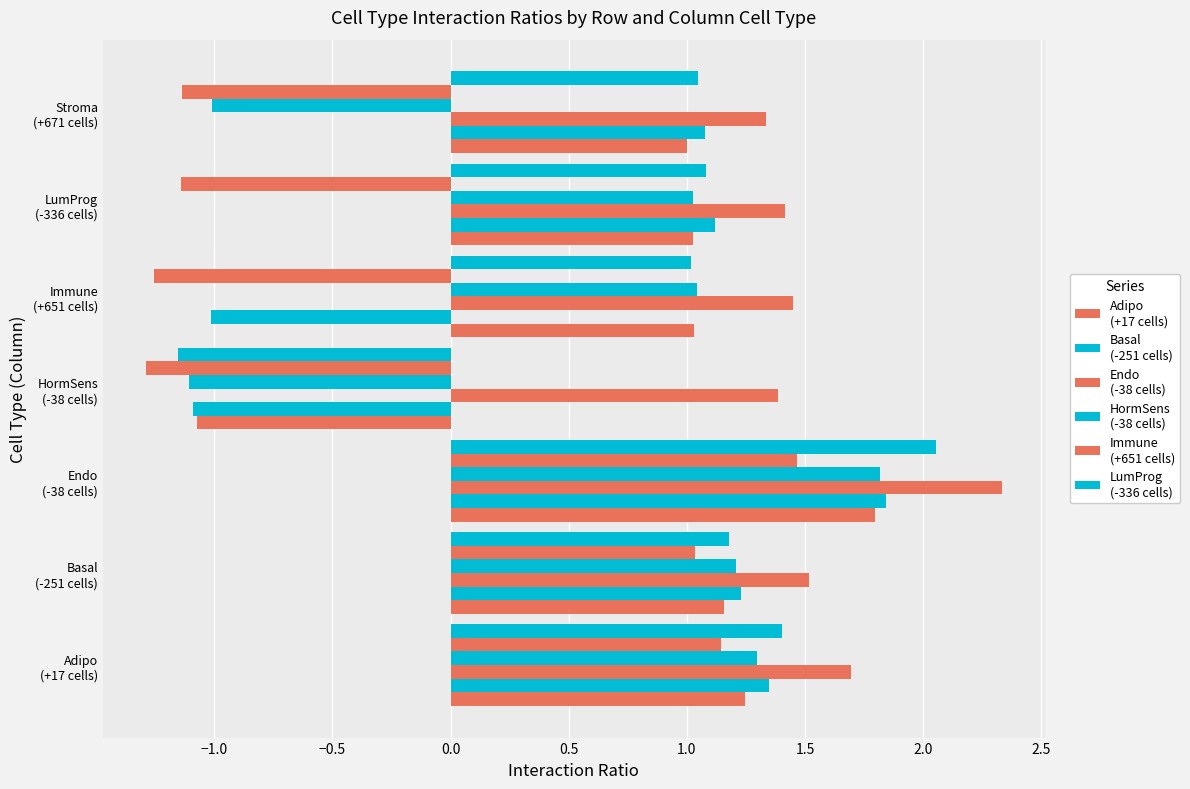

How many data points does each series have?

7